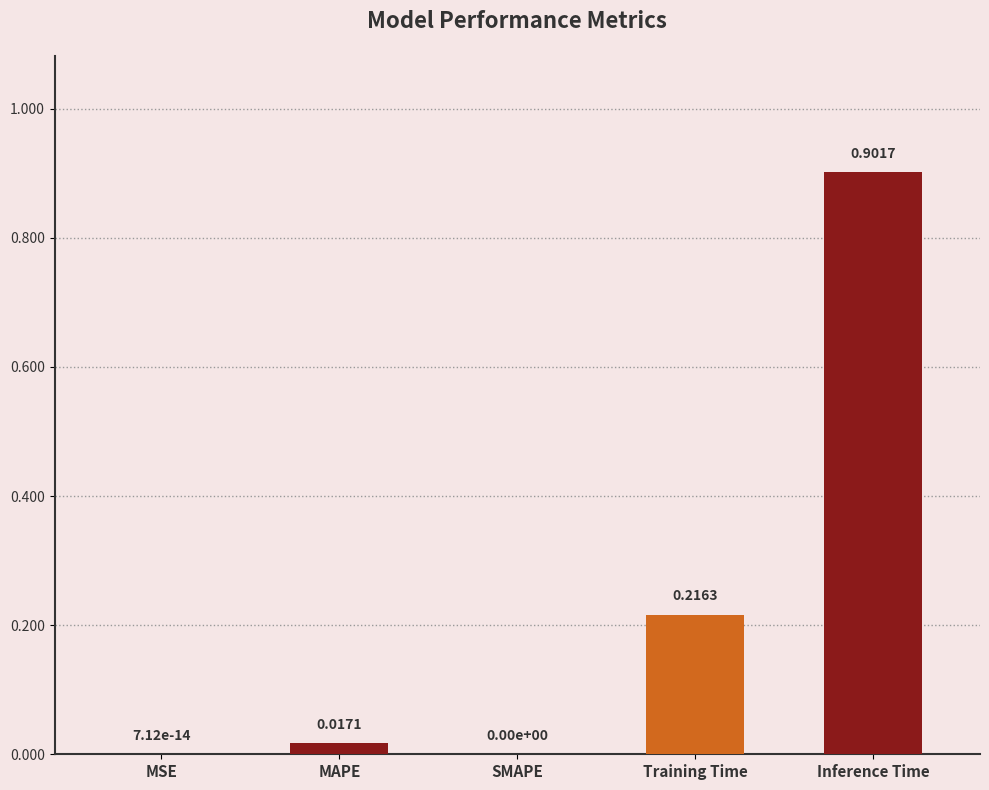

At which category does the chart reach its peak across all series?

Inference Time